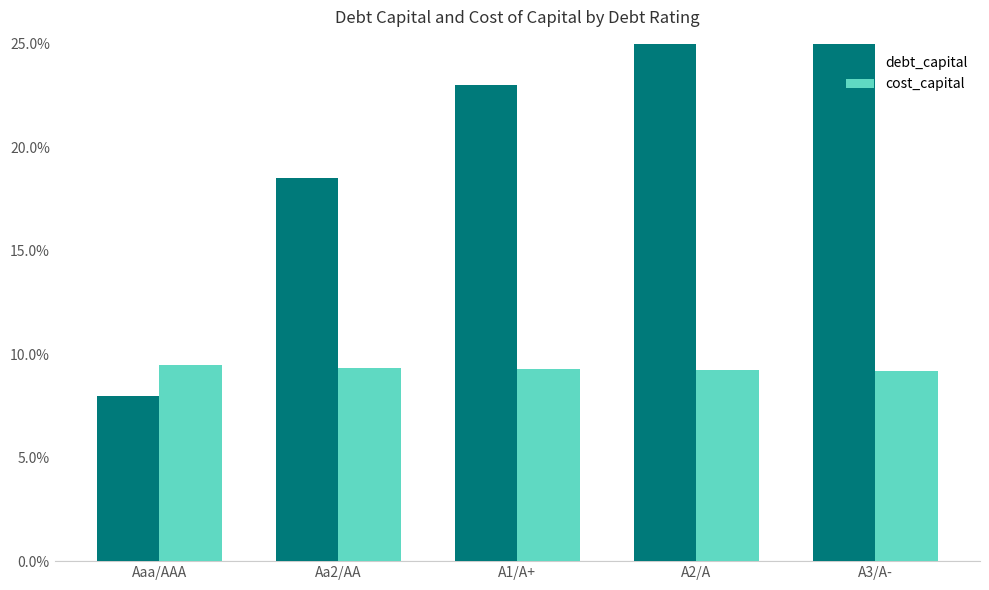

What is the total value across all series at A2/A?

37.3